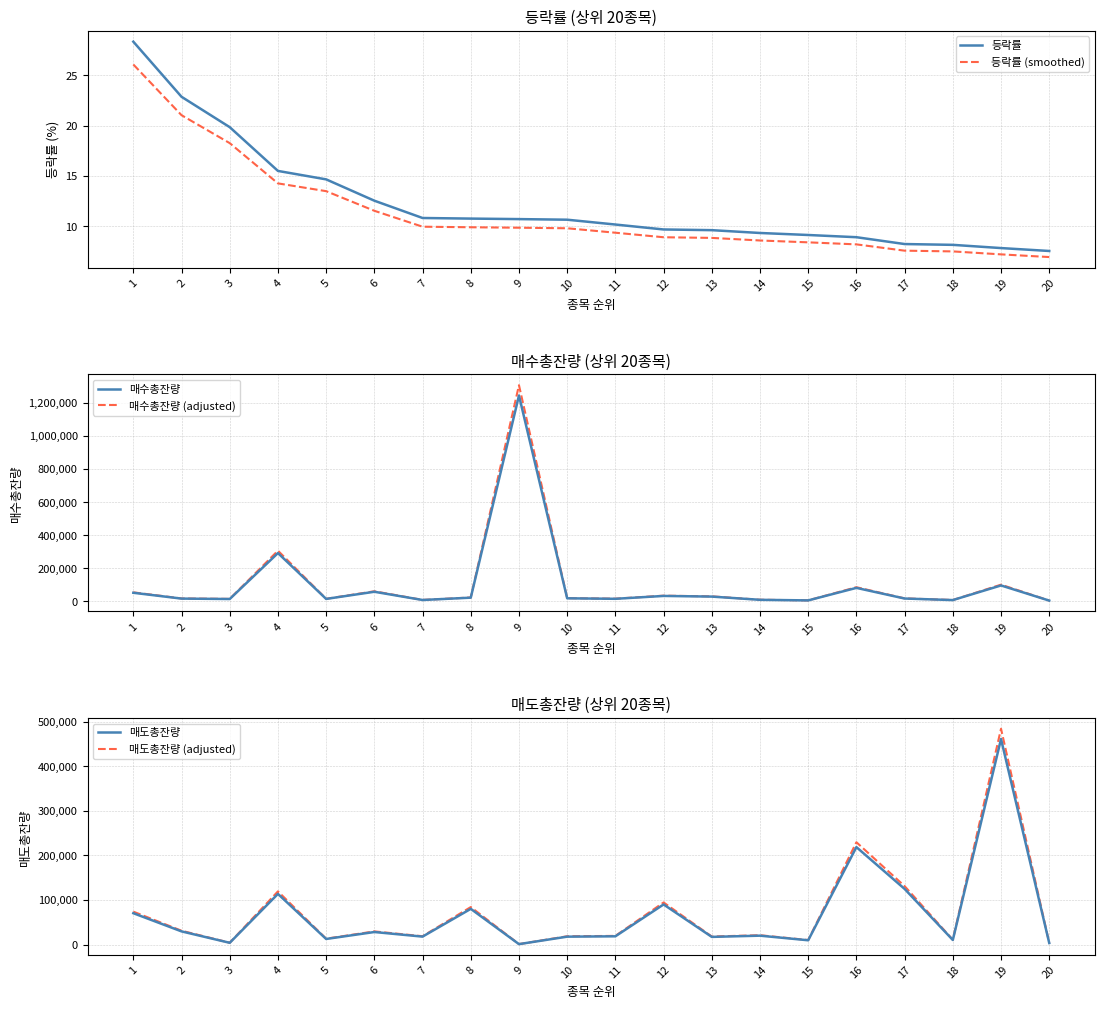

At how many categories does at least one series exceed 433879?

2